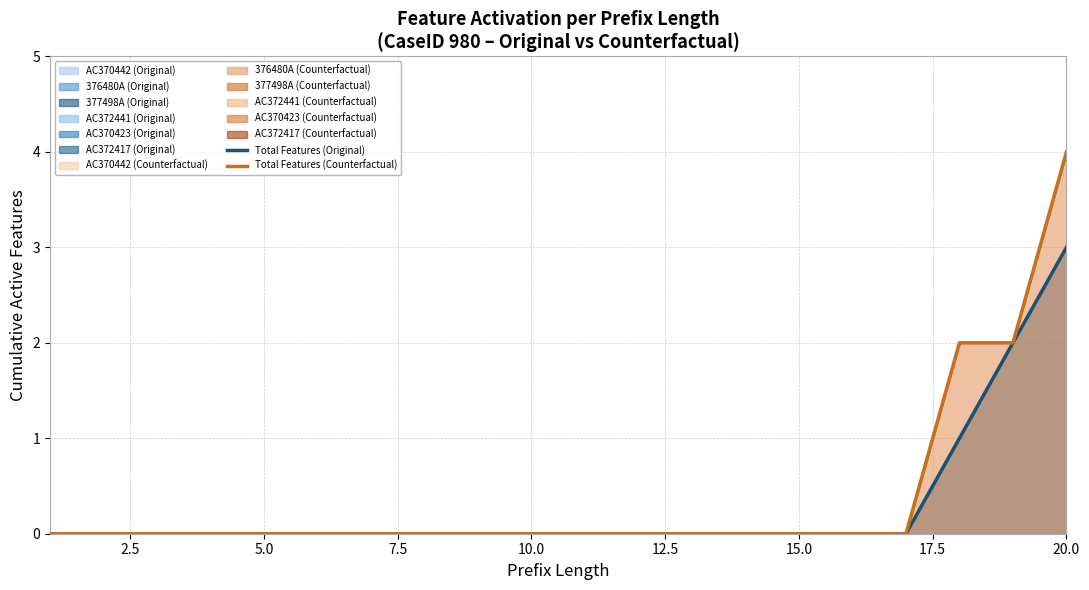

True or false: Total Features (Original) has a value of -1 at 5.0.

False